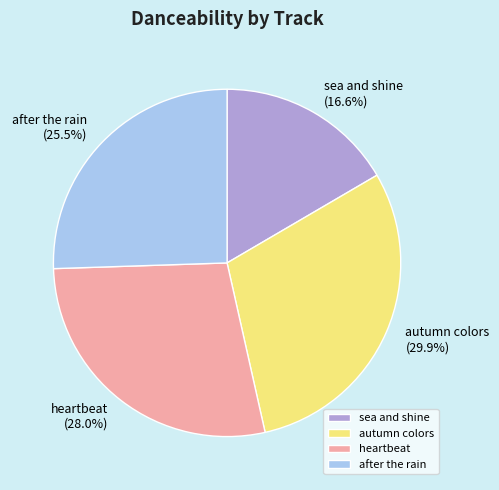

Combined, what portion of the pie is autumn colors and after the rain?

55.4%